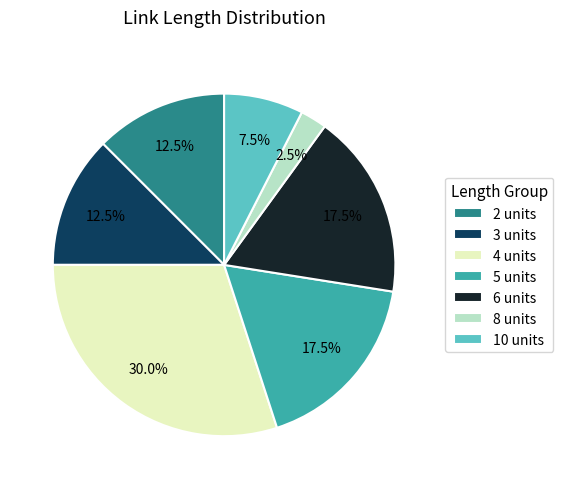

Between 5 units and 8 units, which is larger?

5 units